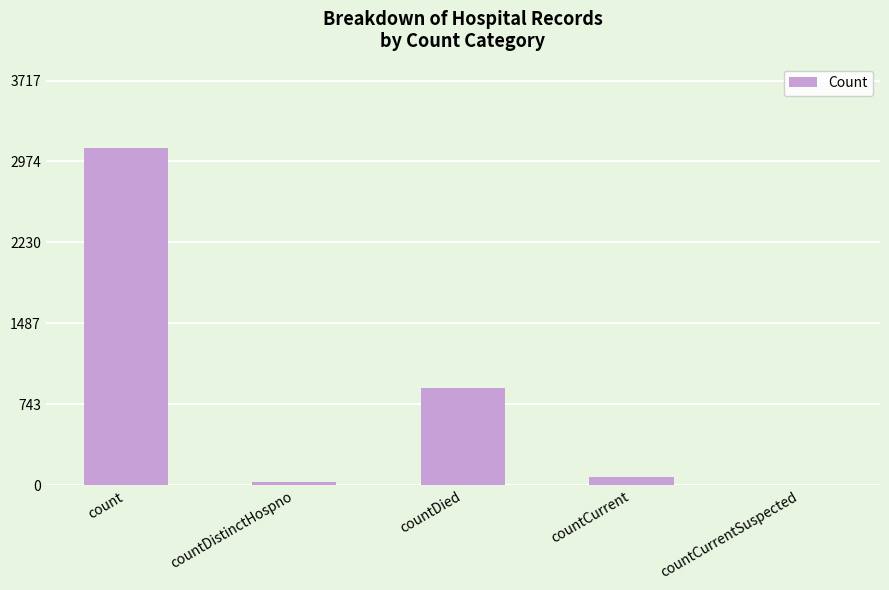

Reading left to right, what are all the values shown in this chart?

count=3098	countDistinctHospno=33	countDied=895	countCurrent=74	countCurrentSuspected=0